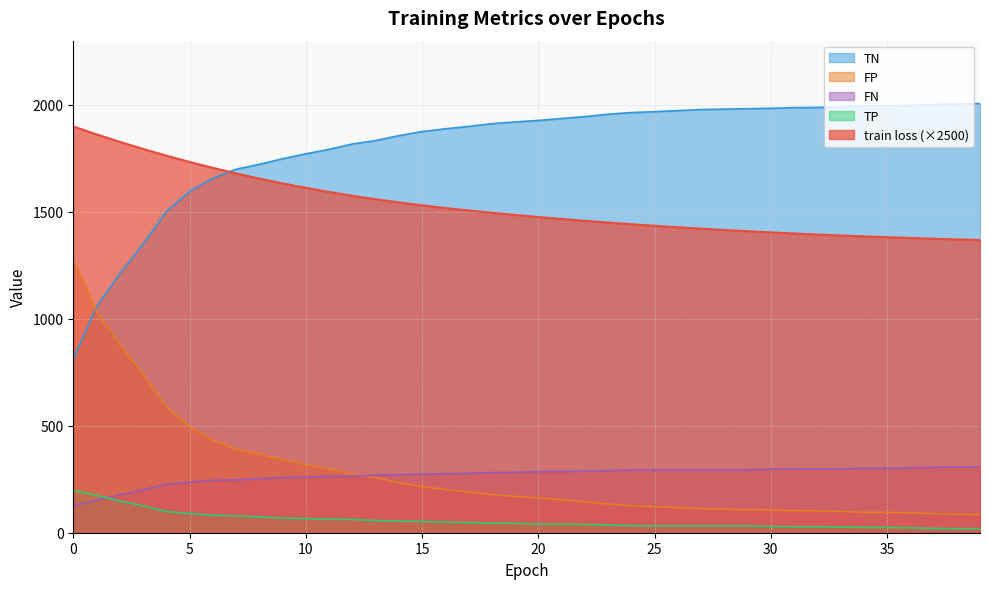

Reading left to right, what are all the values shown in this chart?

train loss: 1898.7	1861.9	1827.0	1793.9	1762.6	1733.2	1705.5	1679.6	1655.4	1632.9	1612.0	1592.7	1575.0	1558.8	1543.9	1530.3	1517.7	1506.1	1495.3	1485.2	1475.6	1466.5	1457.9	1449.8	1442.1	1434.7	1427.8	1421.3	1415.1	1409.3	1403.8	1398.6	1393.8	1389.3	1385.1	1381.2	1377.6	1374.2	1371.0	1368.1
TP: 127.0	152.0	177.0	200.0	227.0	236.0	245.0	247.0	252.0	258.0	260.0	263.0	264.0	269.0	272.0	273.0	276.0	278.0	281.0	282.0	286.0	286.0	287.0	290.0	293.0	294.0	294.0	294.0	294.0	294.0	297.0	298.0	298.0	299.0	301.0	301.0	303.0	306.0	307.0	307.0
TN: 811.0	1057.0	1211.0	1349.0	1501.0	1596.0	1657.0	1699.0	1722.0	1748.0	1771.0	1792.0	1817.0	1833.0	1856.0	1875.0	1888.0	1899.0	1912.0	1920.0	1927.0	1936.0	1945.0	1956.0	1964.0	1968.0	1973.0	1978.0	1980.0	1982.0	1984.0	1987.0	1988.0	1990.0	1995.0	1995.0	1997.0	2001.0	2004.0	2006.0
FP: 1279.0	1033.0	879.0	741.0	589.0	494.0	433.0	391.0	368.0	342.0	319.0	298.0	273.0	257.0	234.0	215.0	202.0	191.0	178.0	170.0	163.0	154.0	145.0	134.0	126.0	122.0	117.0	112.0	110.0	108.0	106.0	103.0	102.0	100.0	95.0	95.0	93.0	89.0	86.0	84.0
FN: 199.0	174.0	149.0	126.0	99.0	90.0	81.0	79.0	74.0	68.0	66.0	63.0	62.0	57.0	54.0	53.0	50.0	48.0	45.0	44.0	40.0	40.0	39.0	36.0	33.0	32.0	32.0	32.0	32.0	32.0	29.0	28.0	28.0	27.0	25.0	25.0	23.0	20.0	19.0	19.0